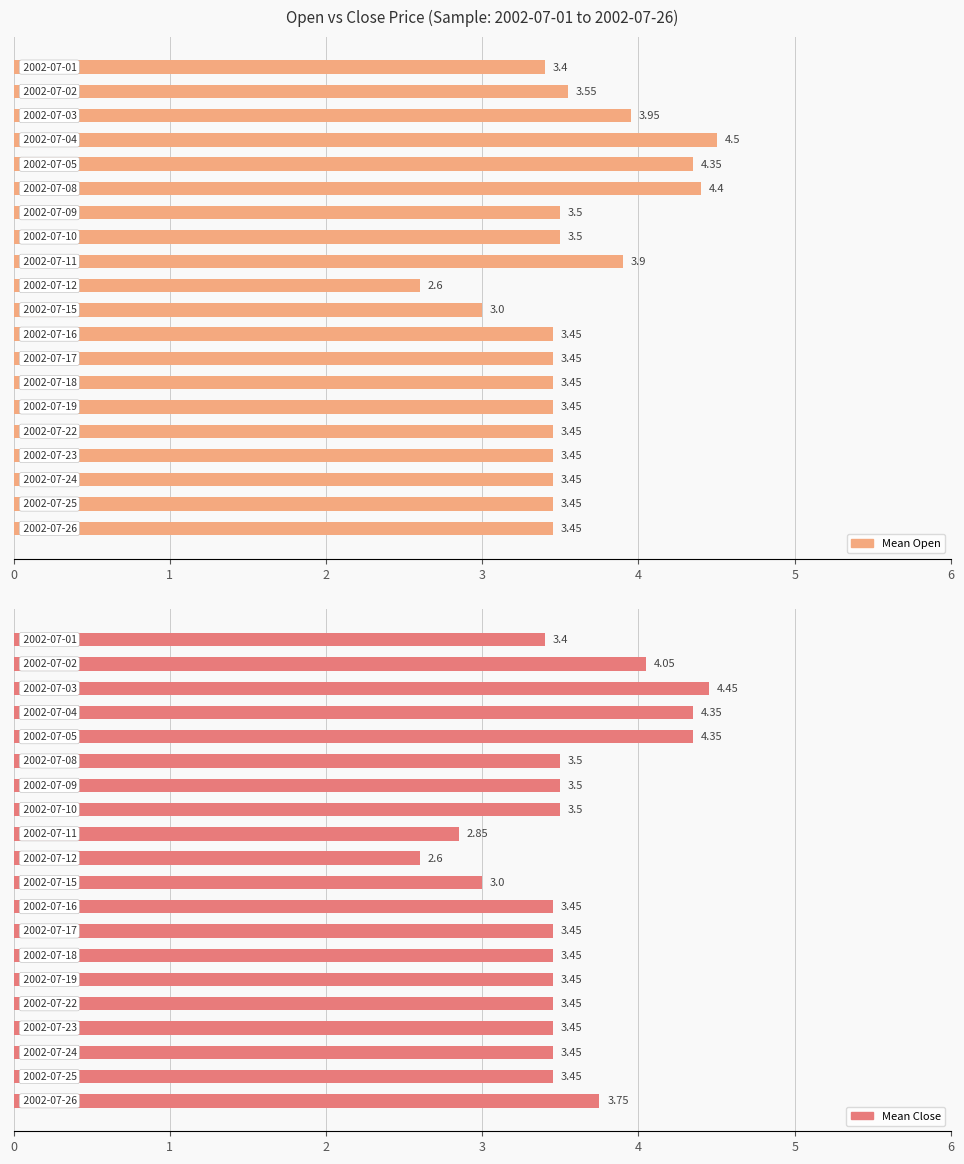

At how many categories does at least one series exceed 3?

18